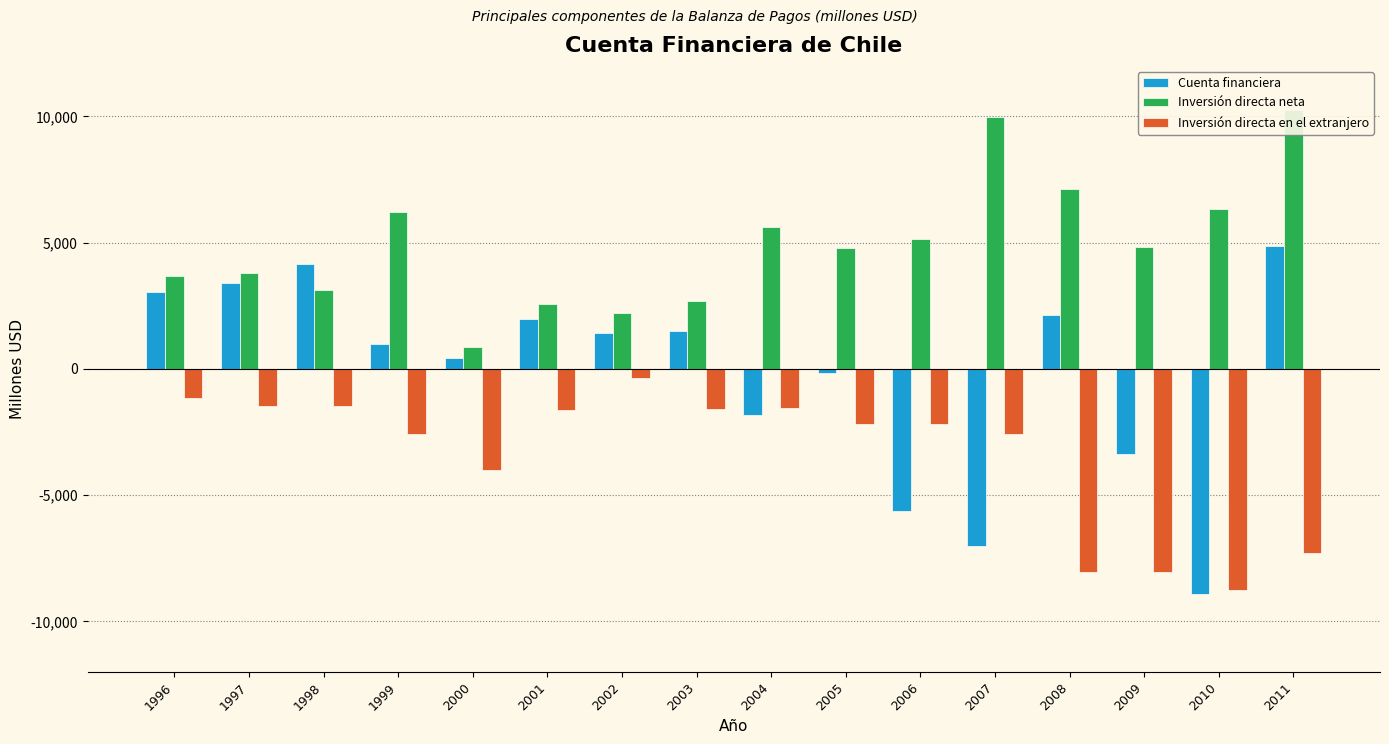

Between 2005 and 2006, which series saw the biggest shift?

Cuenta financiera